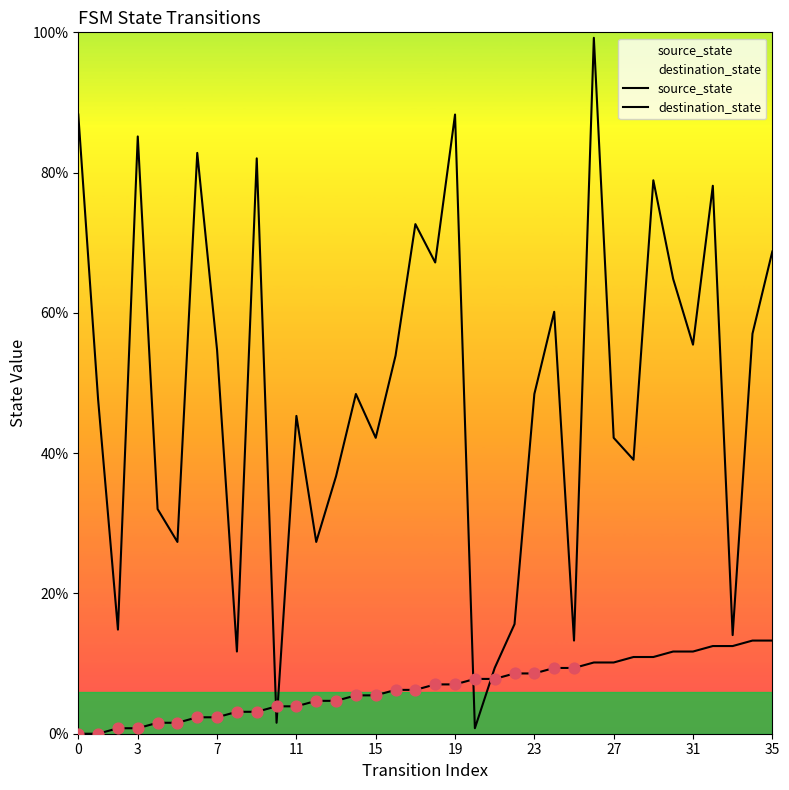

Which series has the largest Y range (max minus min)?

destination_state